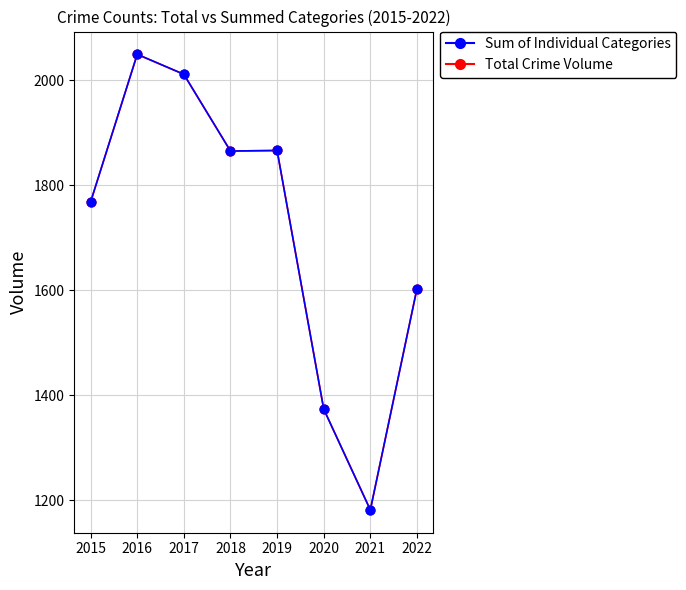

Is this an area chart (filled region under the line)?

No